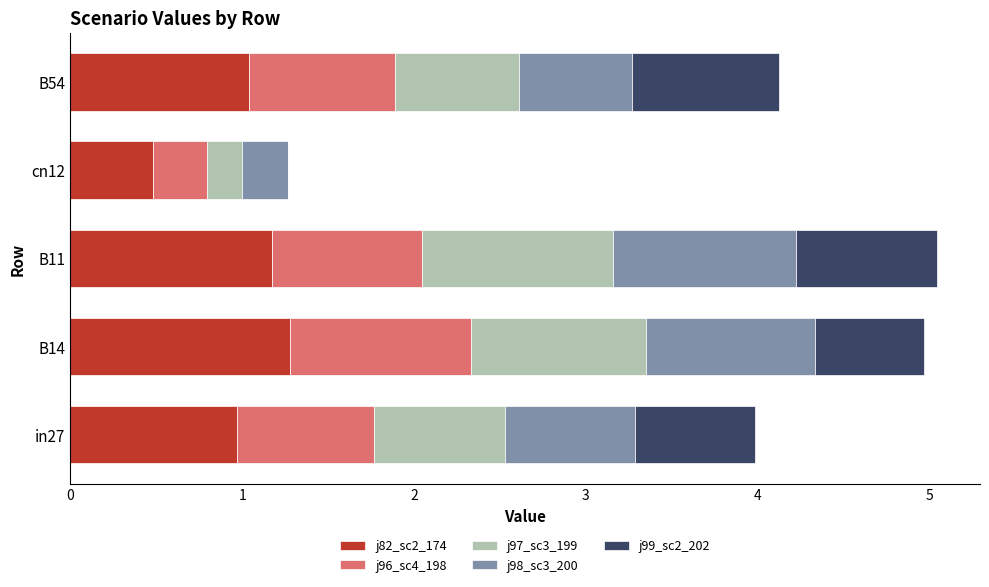

What is the total value across all series at B54?

4.1